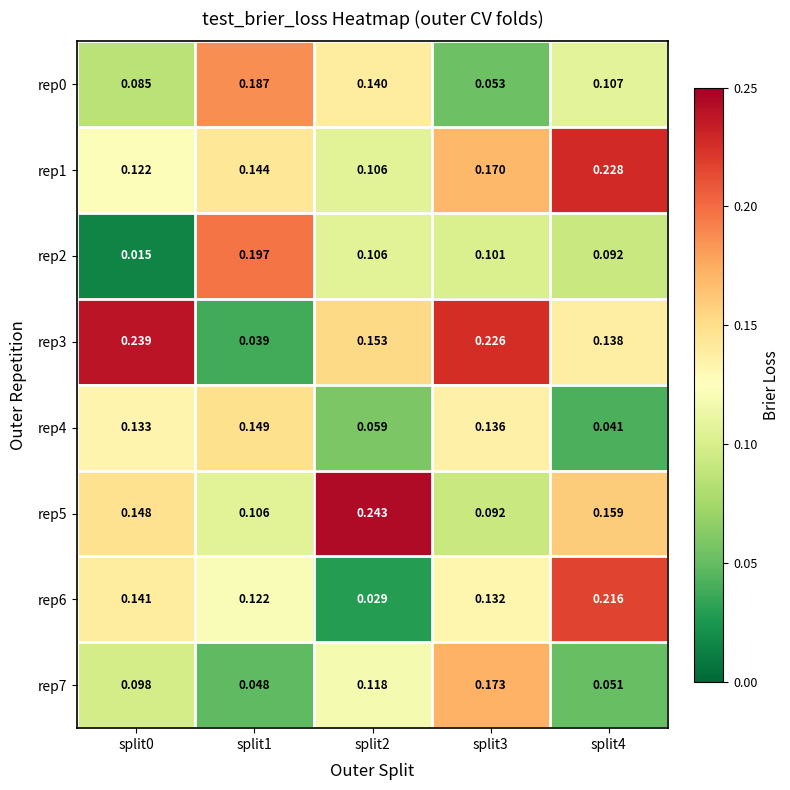

Is the value of rep2 at split3 greater than the value of rep7 at split3?

No